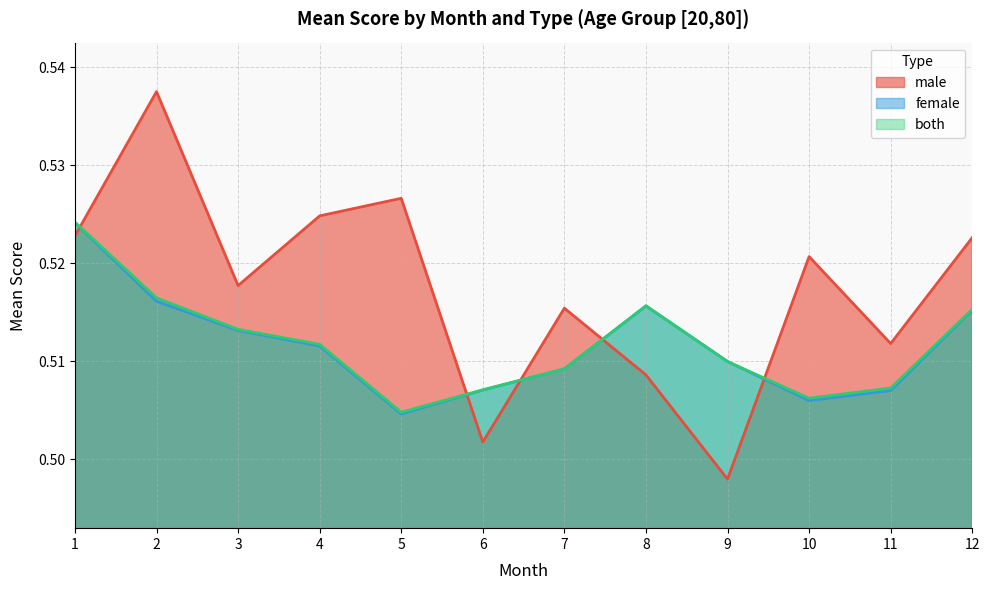

At which category does female reach its first local valley?

5